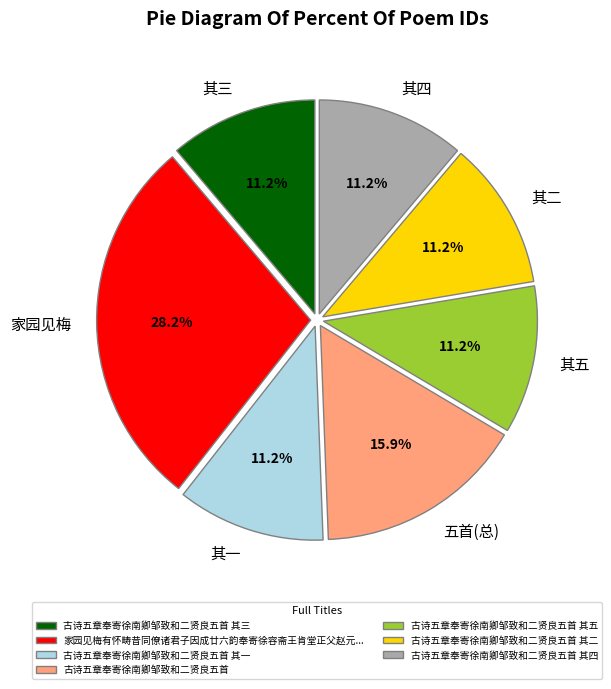

What percentage is the 古诗五章奉寄徐南卿邹致和二贤良五首 slice, to the nearest percent?

16%